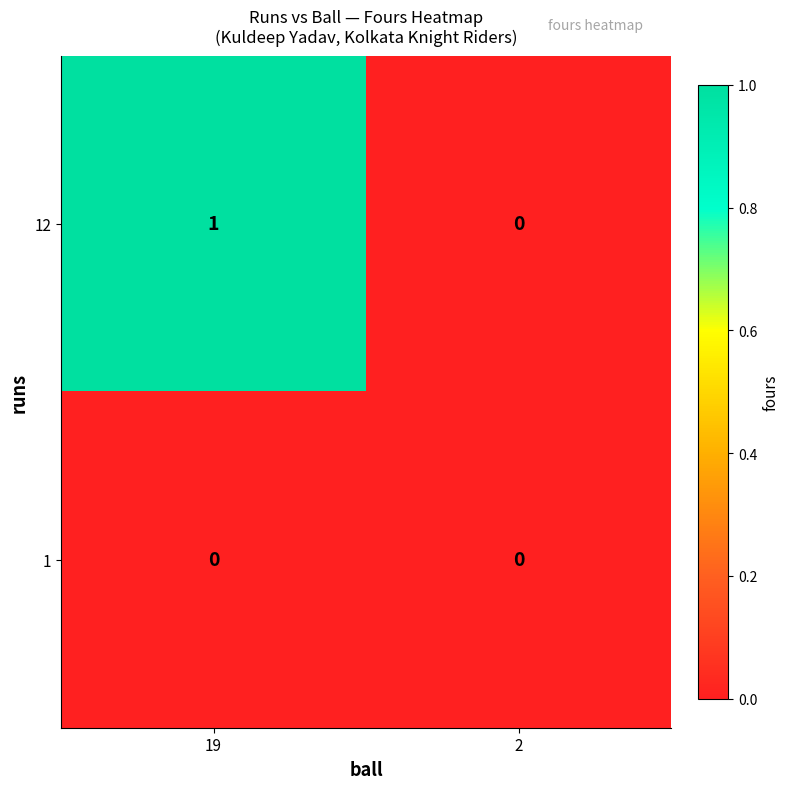

Between 19 and 2, which series saw the biggest shift?

12